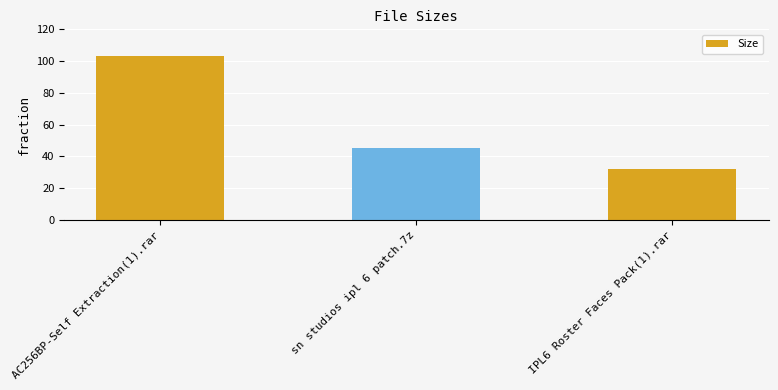

The value at IPL6 Roster Faces Pack(1).rar is 49.8. True or false?

False